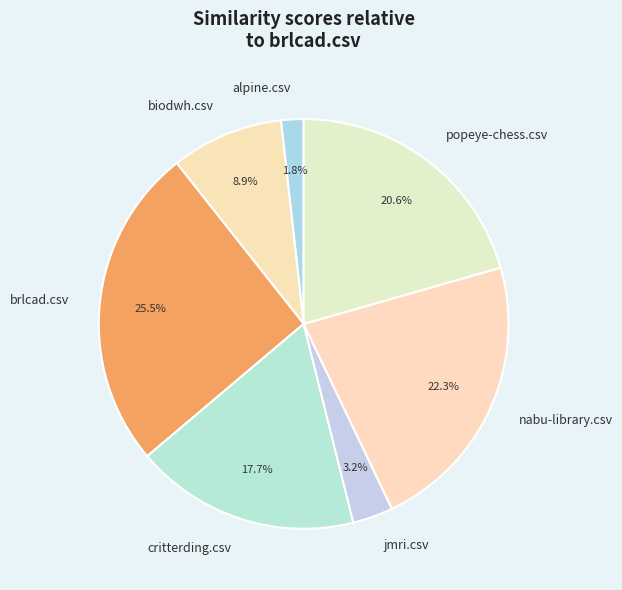

Rank the categories by value from highest to lowest.

brlcad.csv, nabu-library.csv, popeye-chess.csv, critterding.csv, biodwh.csv, jmri.csv, alpine.csv